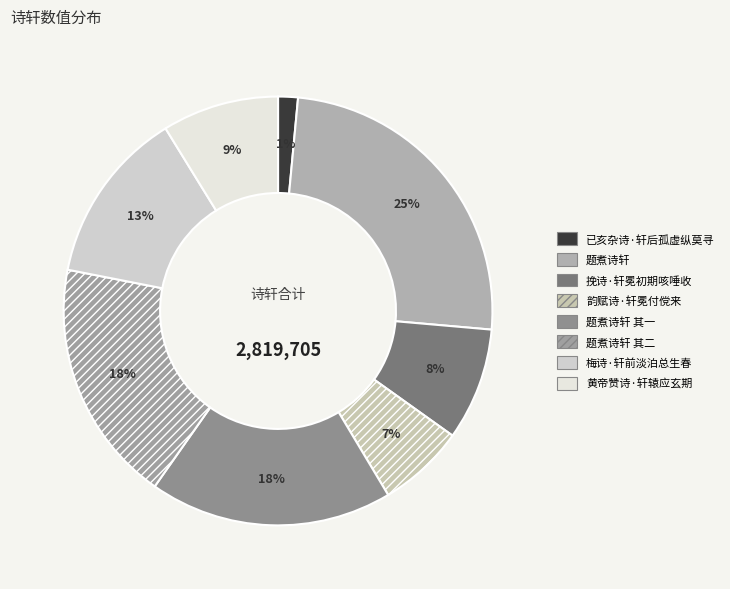

What is the change in value from 题煮诗轩 to 题煮诗轩 其一?

-185019